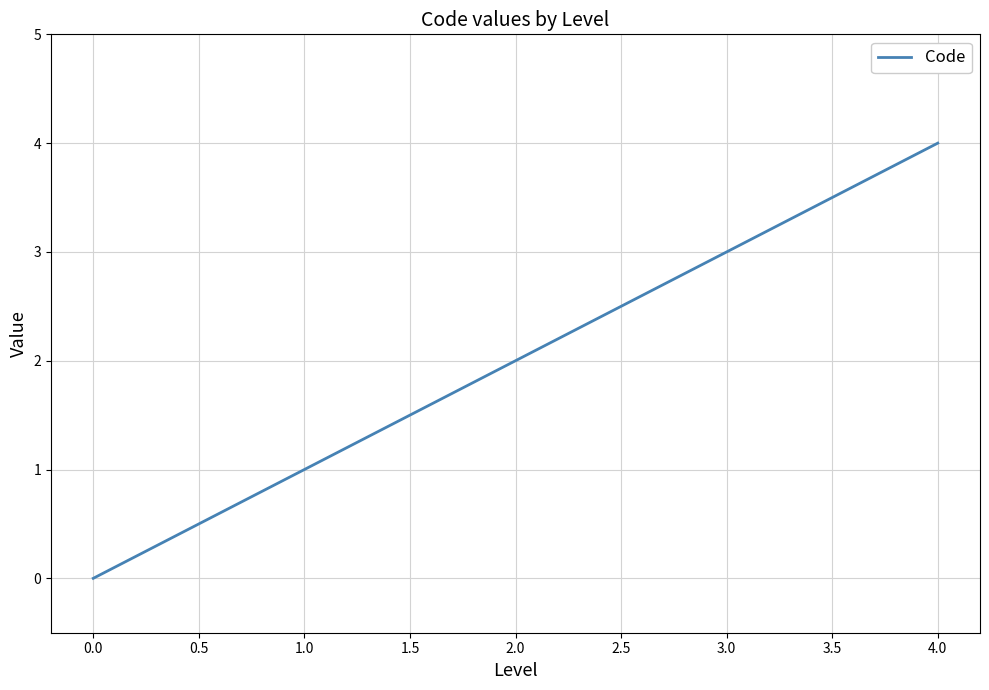

The value at 3.0 is 3. True or false?

True